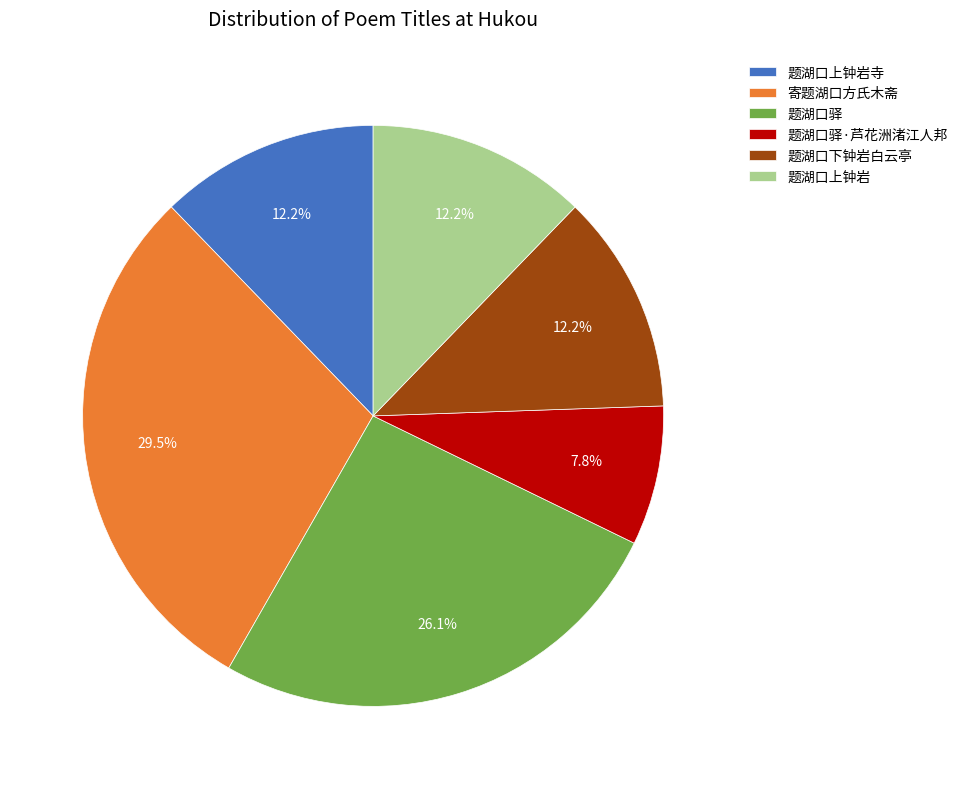

Do 题湖口上钟岩寺 and 题湖口驿·芦花洲渚江人邦 together represent more than half of the pie?

No